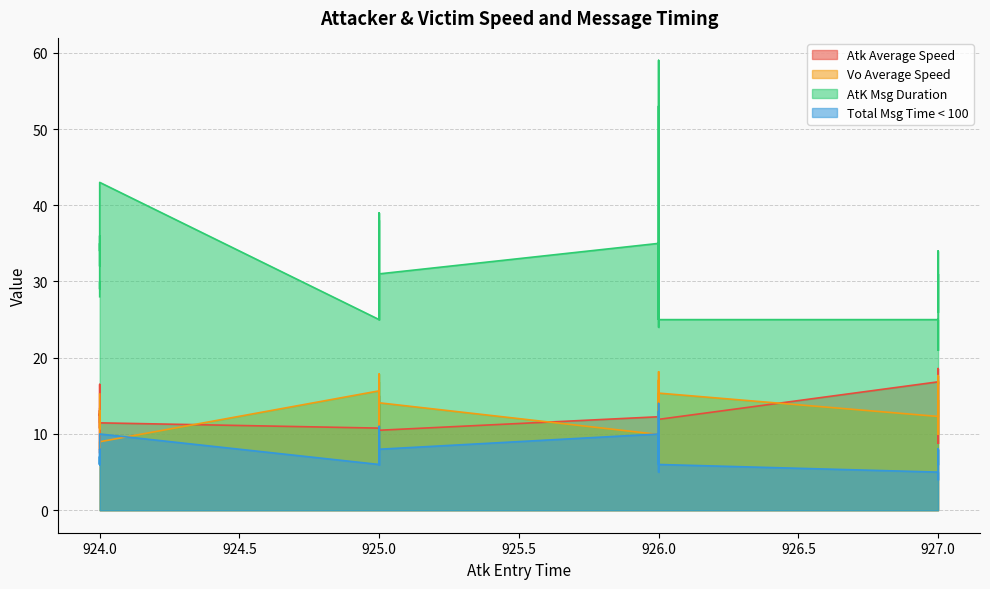

The value of Total Msg Time < 100 at 925 is 11.0. True or false?

False